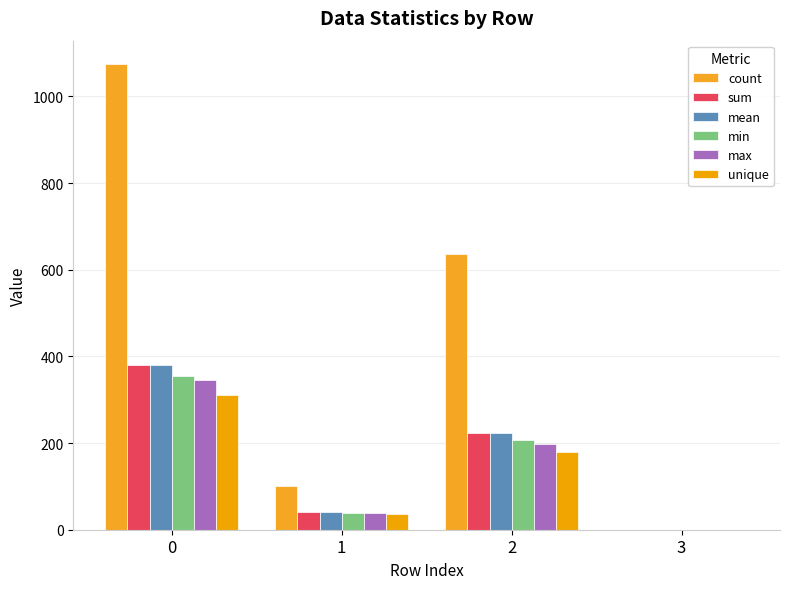

Reading right to left, what are all the values shown in this chart?

count: 3=0.0	2=637.4	1=100.5	0=1075.0
sum: 3=0.0	2=222.9	1=40.4	0=379.5
mean: 3=0.0	2=223.7	1=40.4	0=380.5
min: 3=0.0	2=208.0	1=38.9	0=354.9
max: 3=0.0	2=198.7	1=38.2	0=344.8
unique: 3=0.0	2=179.7	1=35.2	0=312.0